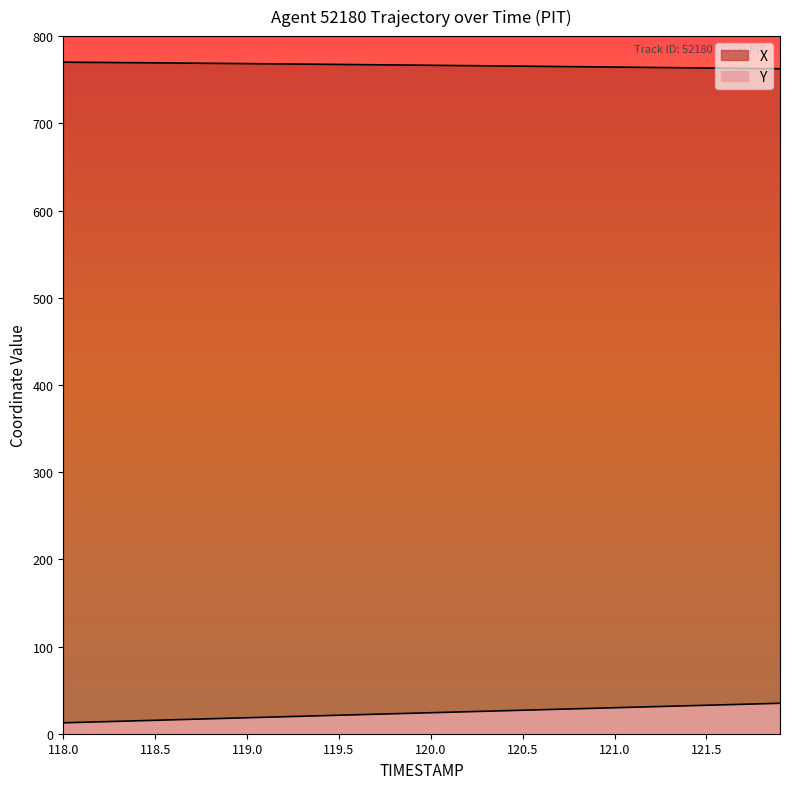

Does the chart have visible grid lines?

No